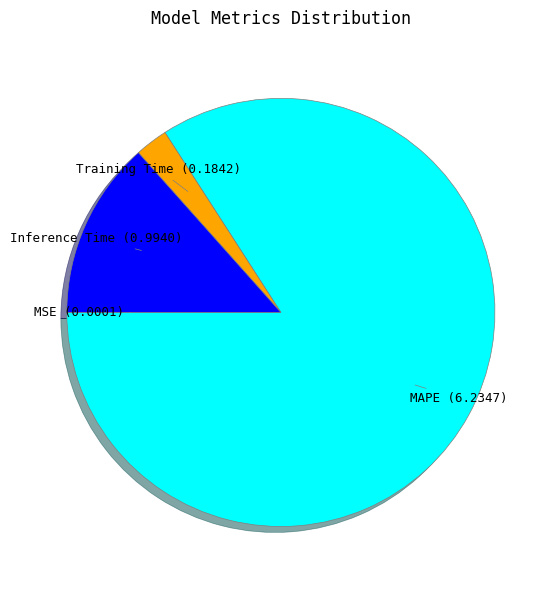

True or false: Inference Time accounts for 4% of the total.

False